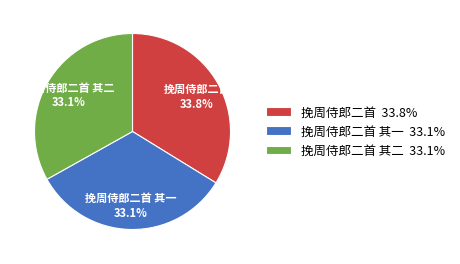

Does 挽周侍郎二首 其一 33.1% account for over 50% of the chart?

No